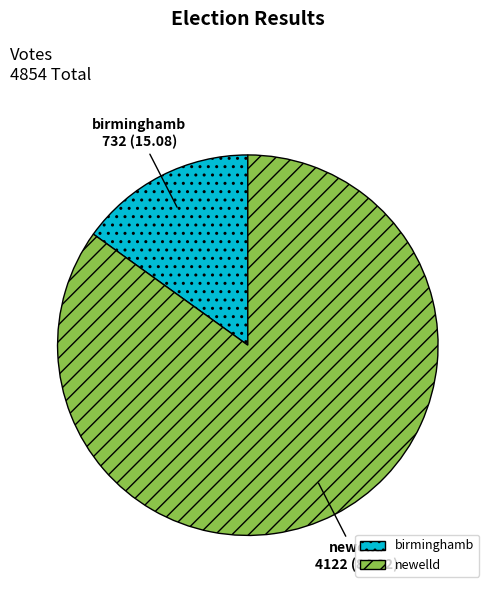

Which has a higher value, newelld or birminghamb?

newelld